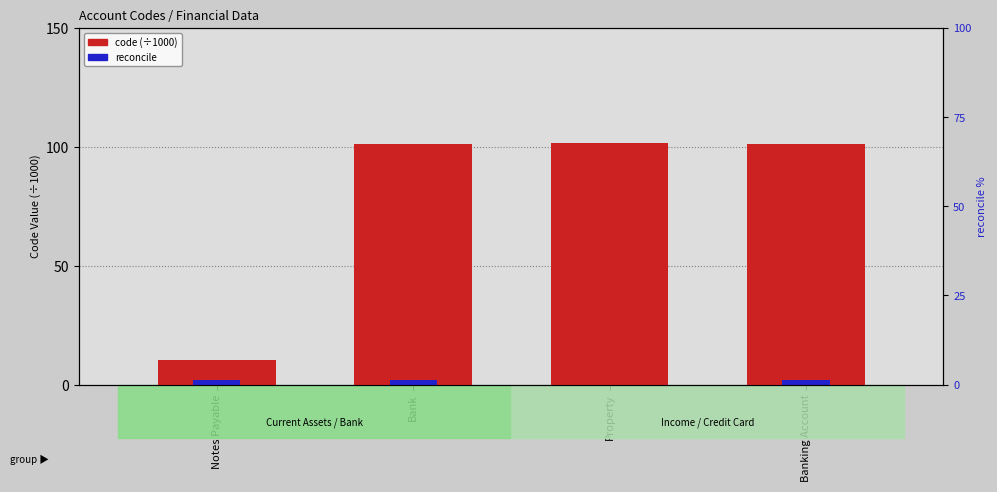

What is the spread (max minus min) of values at Banking Account?

99.2